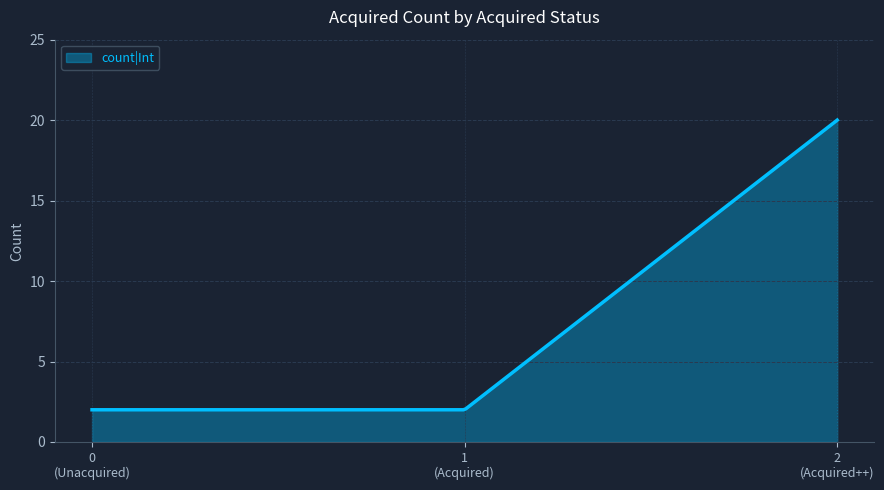

What is the smallest value displayed?

2.0